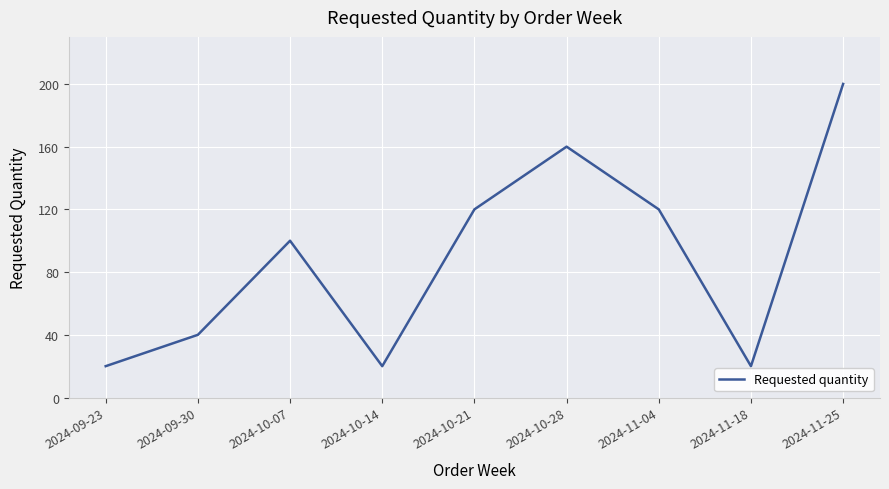

Reading left to right, extract all data points from this chart.

20	40	100	20	120	160	120	20	200